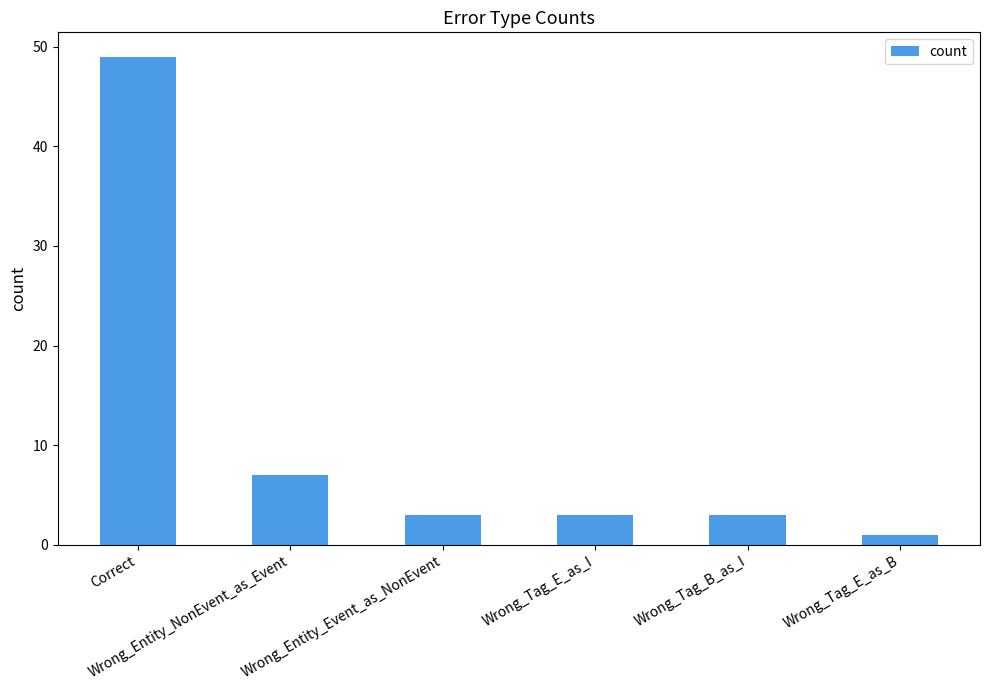

What is the greatest value displayed?

49